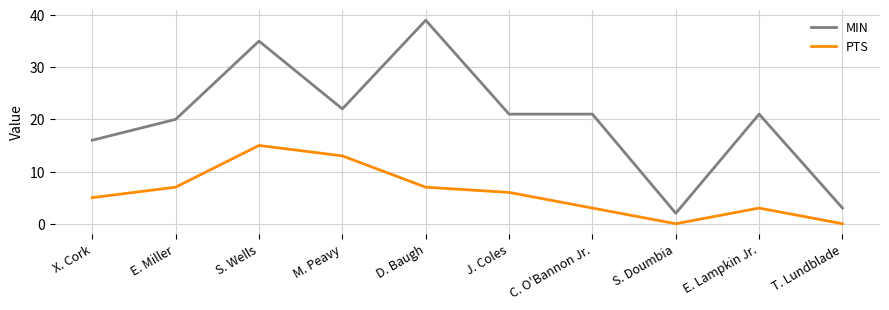

What is the difference between the highest and lowest values at T. Lundblade?

3